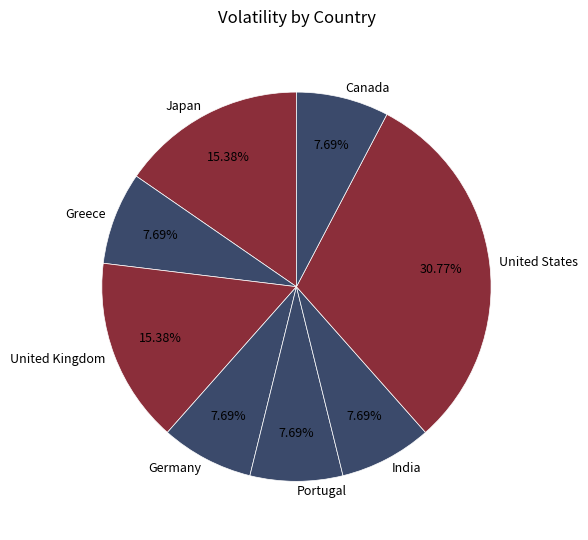

Which category has the biggest portion of the pie?

United States